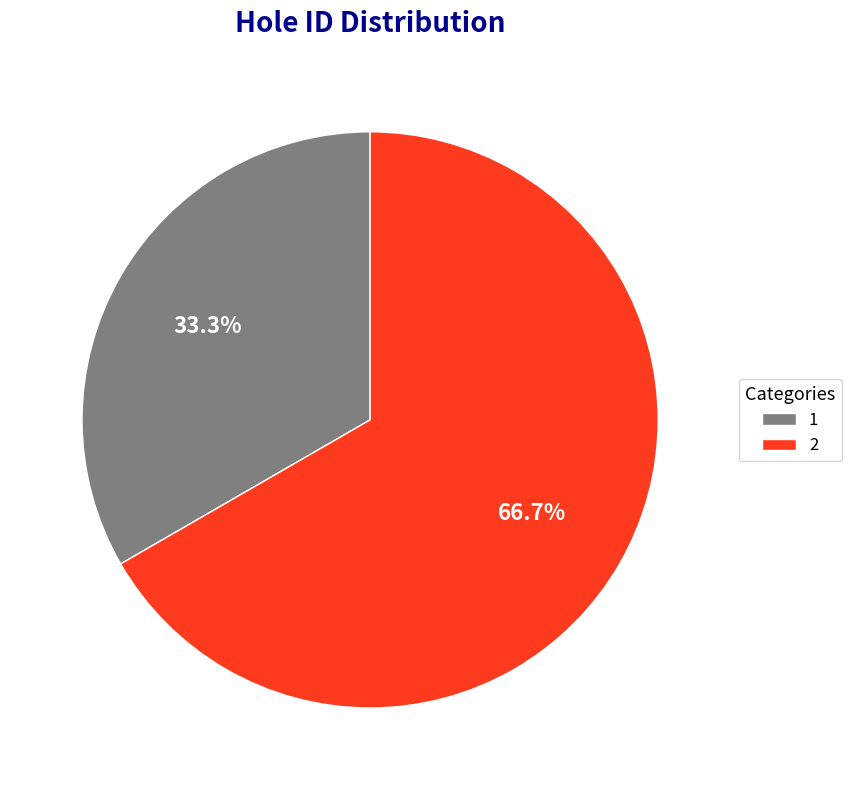

Rank the categories by value from highest to lowest.

2, 1